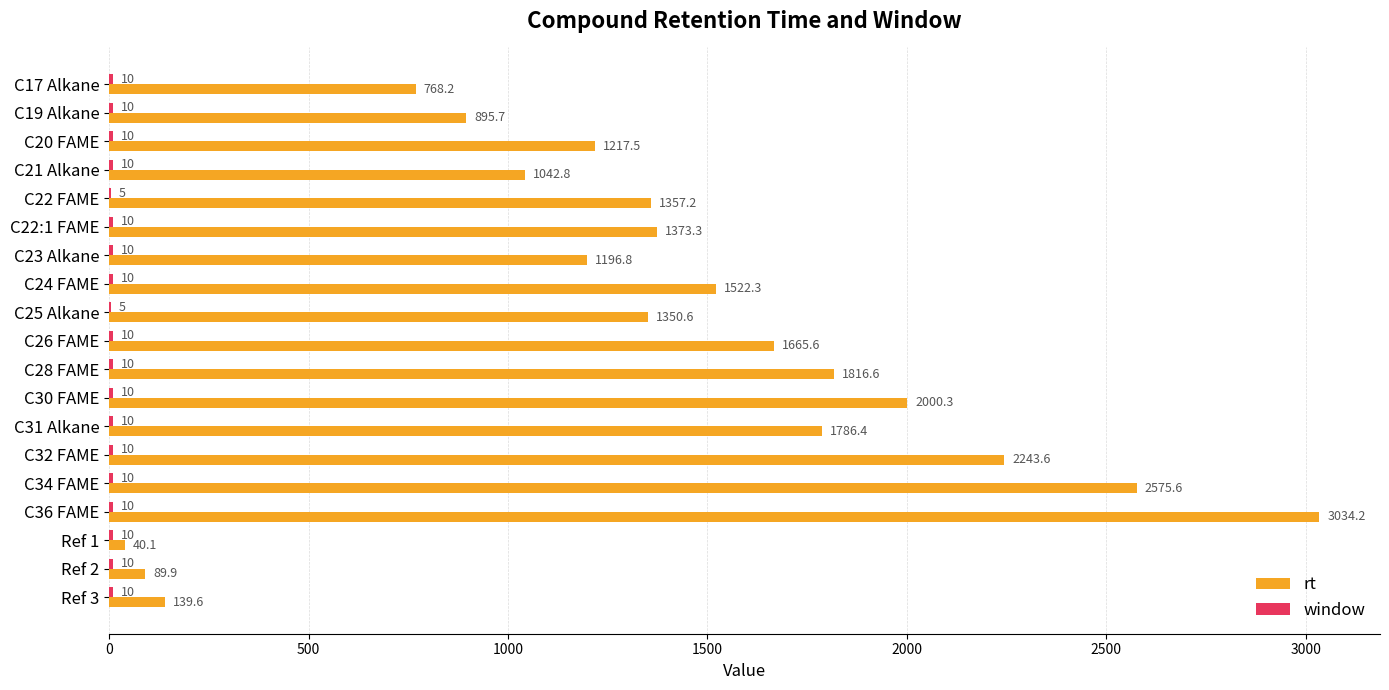

Which series has the largest total across all categories?

rt